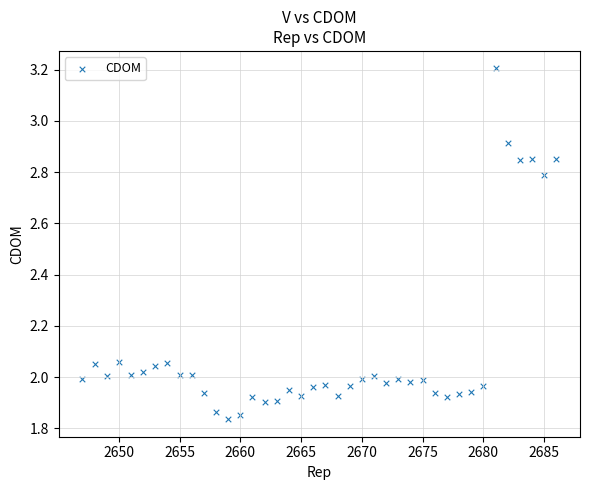

What is the range of X values (max minus min)?

39.0